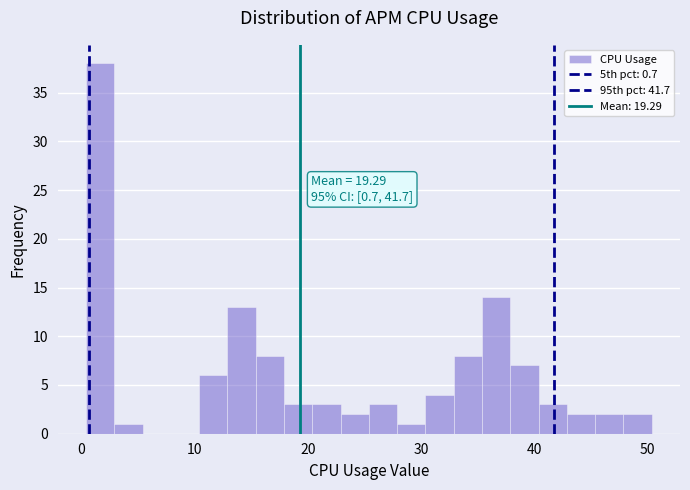

Around what value on the x-axis is the tallest bar? Give the approximate position of its centre, as read against the axis.

2